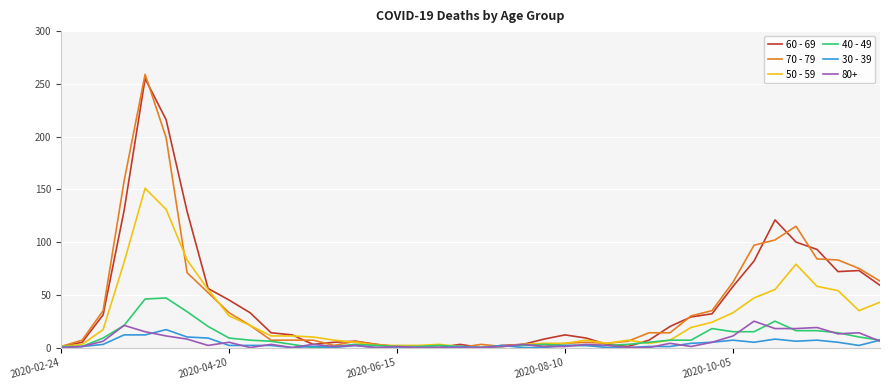

How many values in the 70 - 79 series are below 14?

20